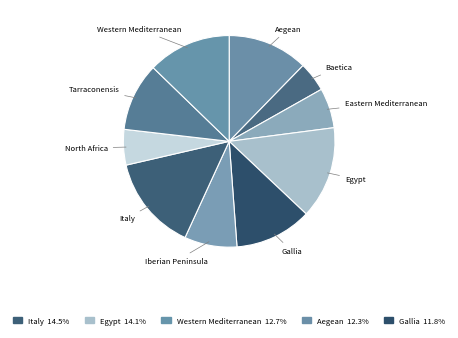

Is it true that Western Mediterranean is 18% of the pie?

False